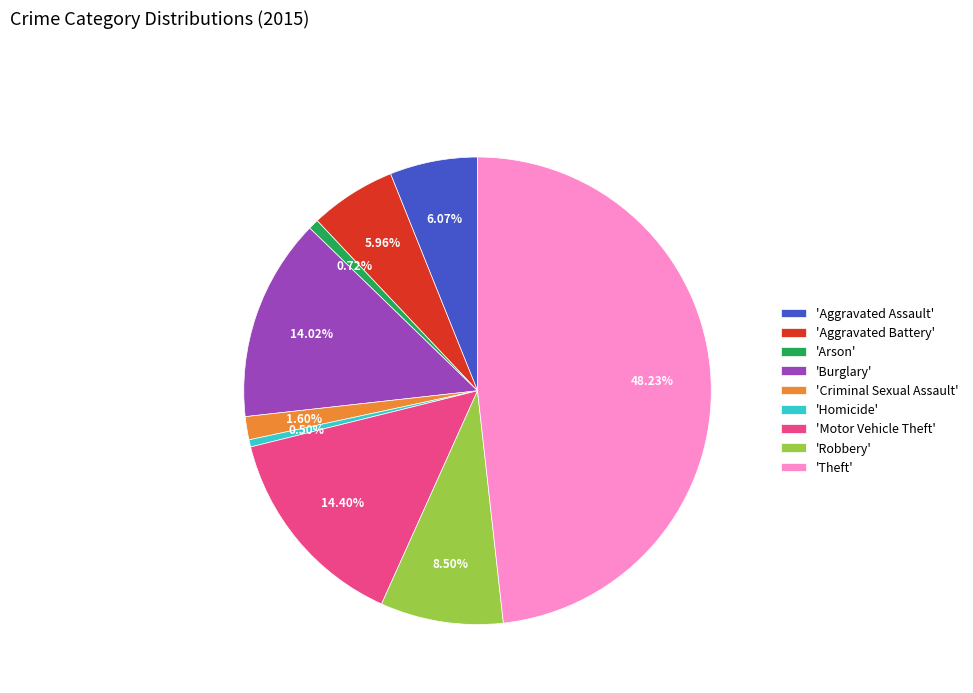

Combined, do 'Robbery' and 'Aggravated Battery' account for over 50%?

No